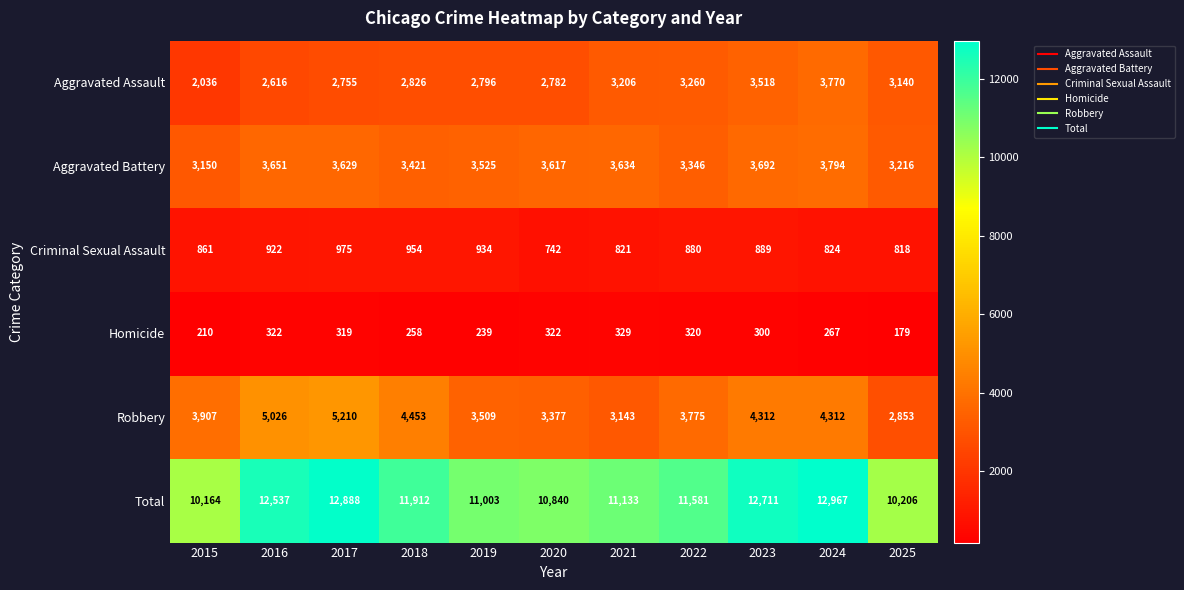

At which label does Aggravated Battery first exceed 3617?

2016